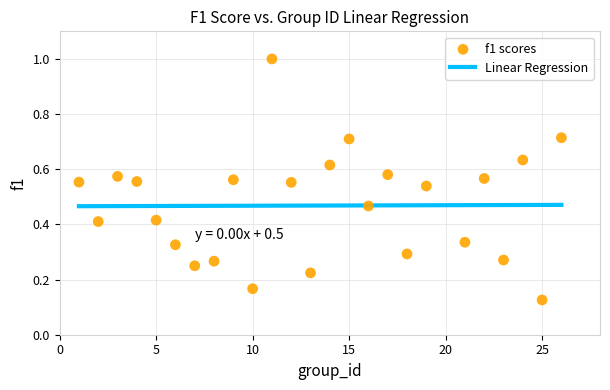

What is the range of X values (max minus min)?

25.0